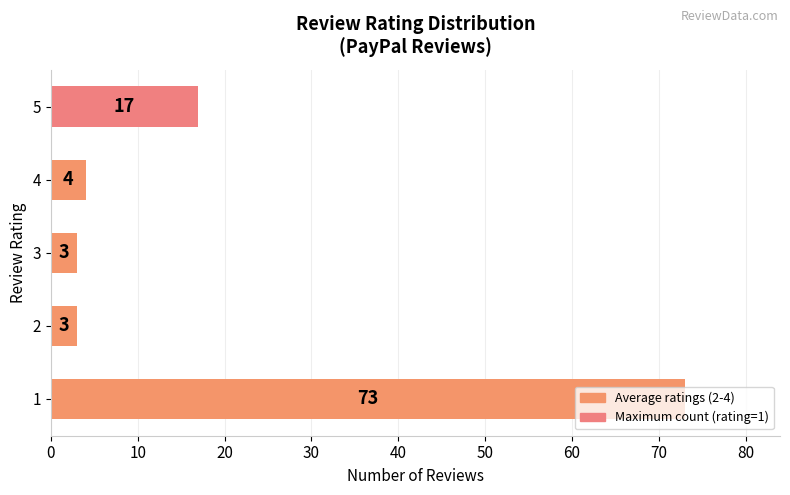

What is the average value?

20